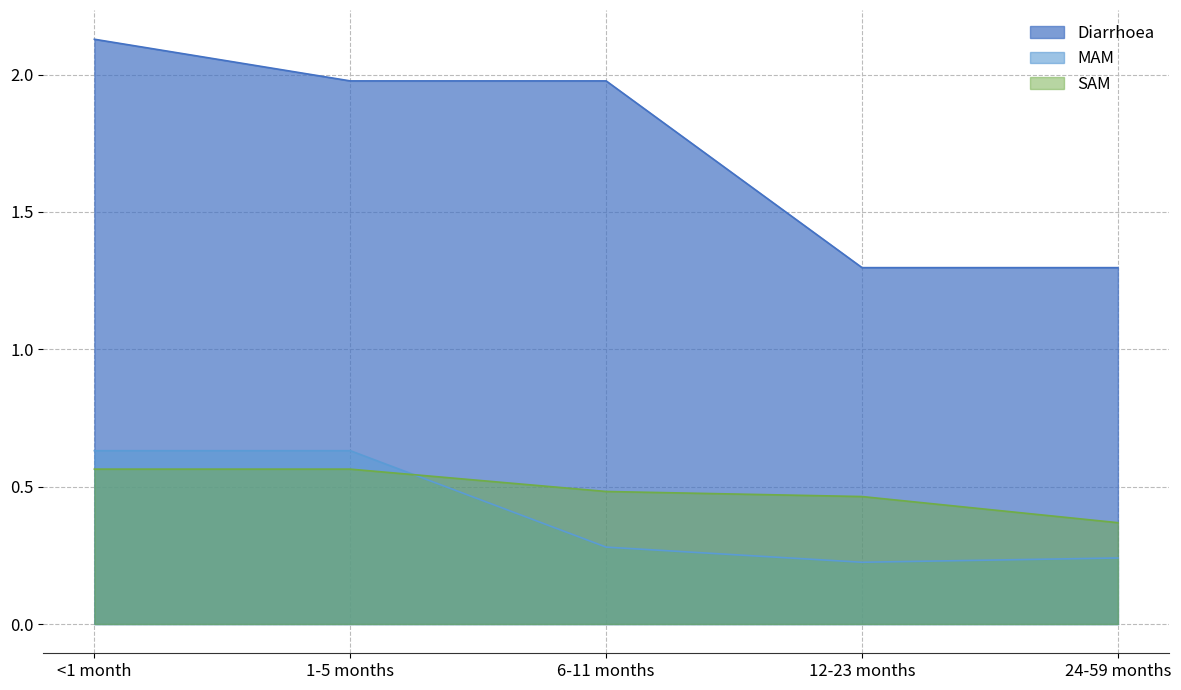

Count the number of categories in the chart.

5